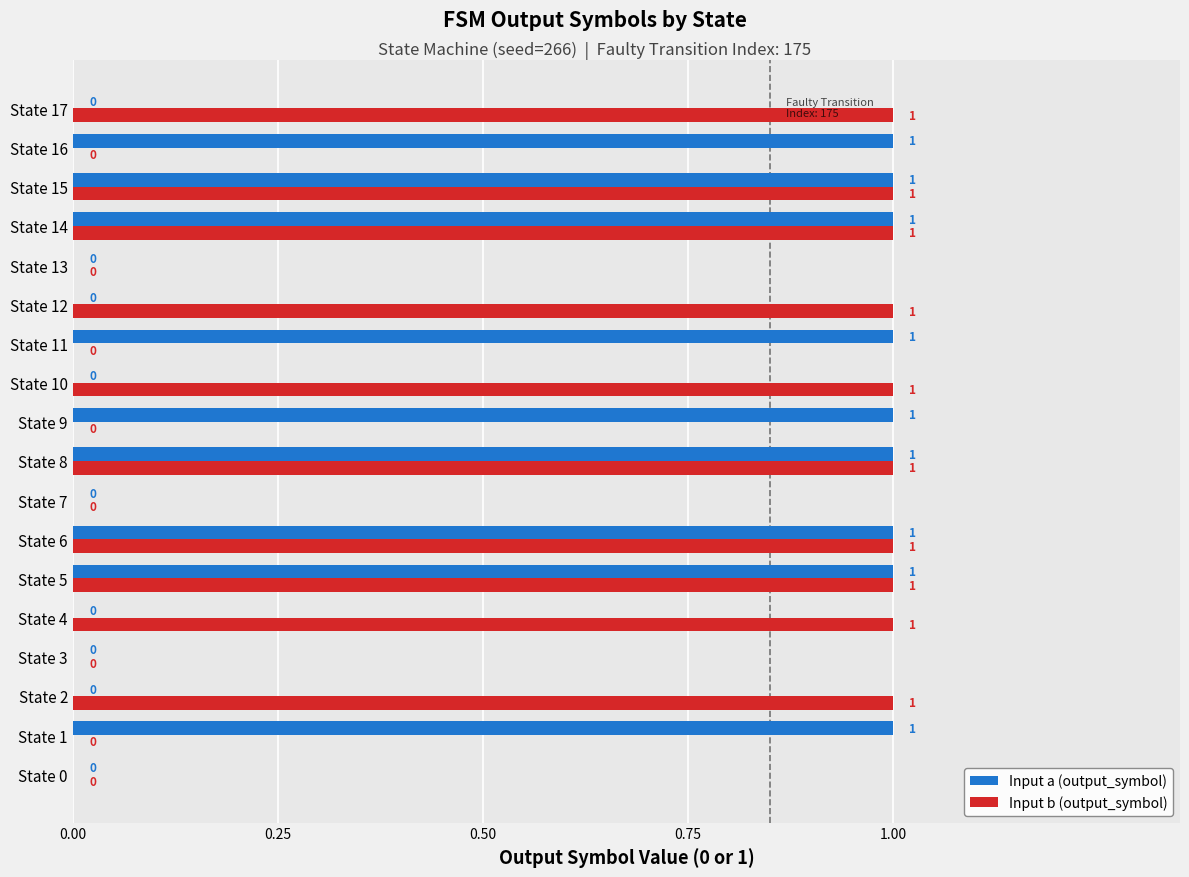

What is the sum of all Input a (output_symbol) values?

9